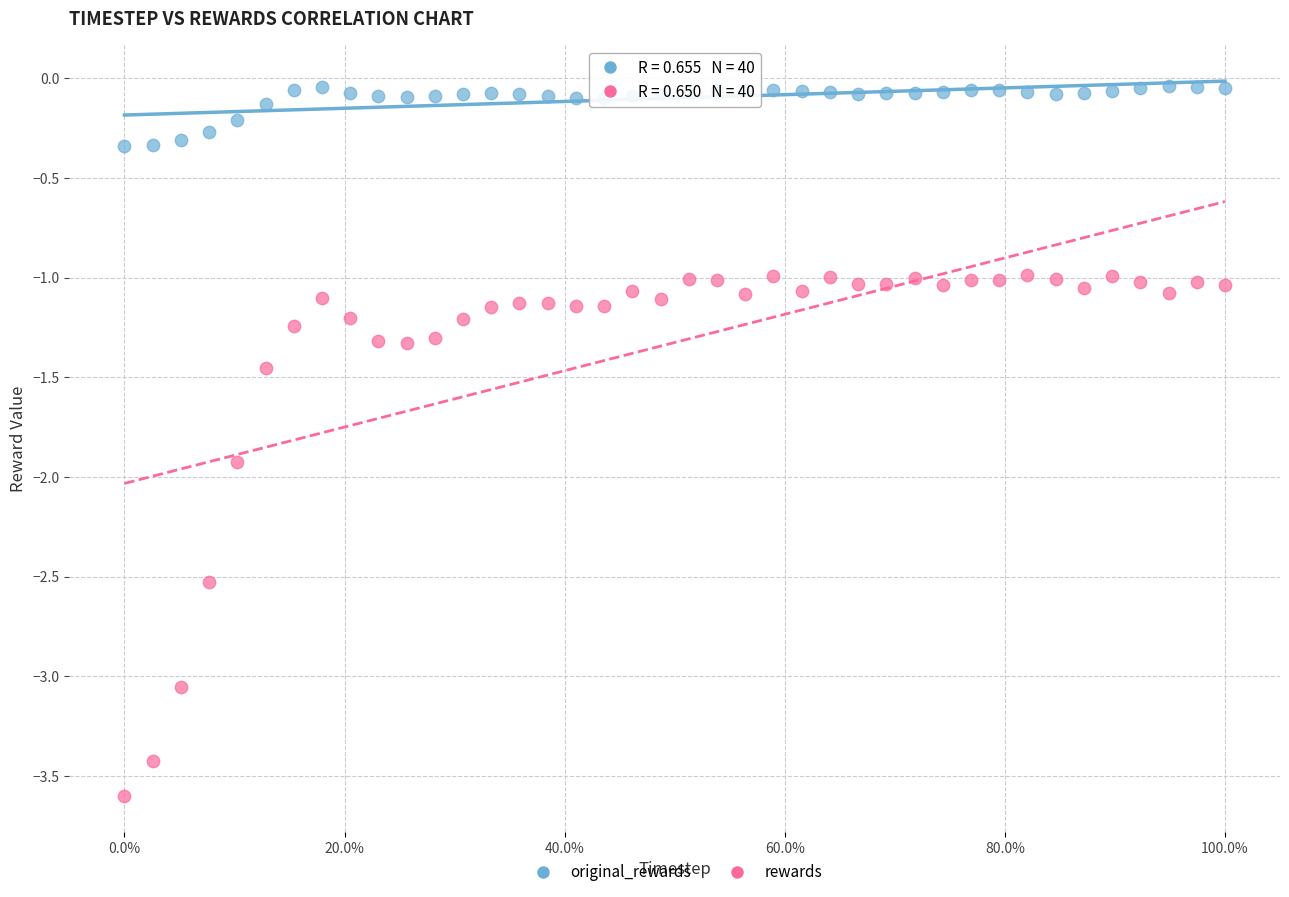

In the rewards series, what Y value is closest to -2?

-1.9